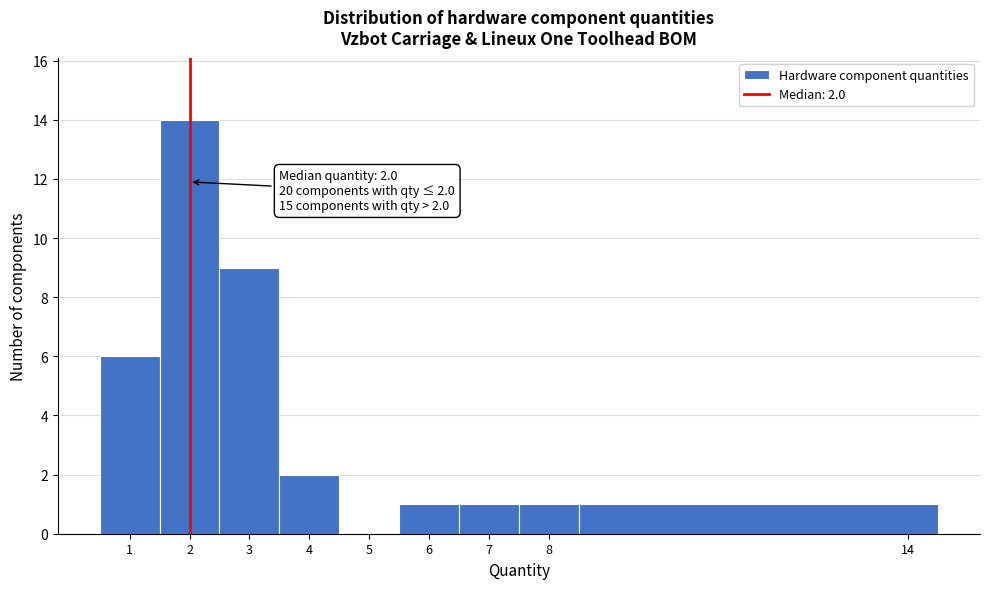

Over which range of the x-axis is the bar tallest?

1.5 to 2.5